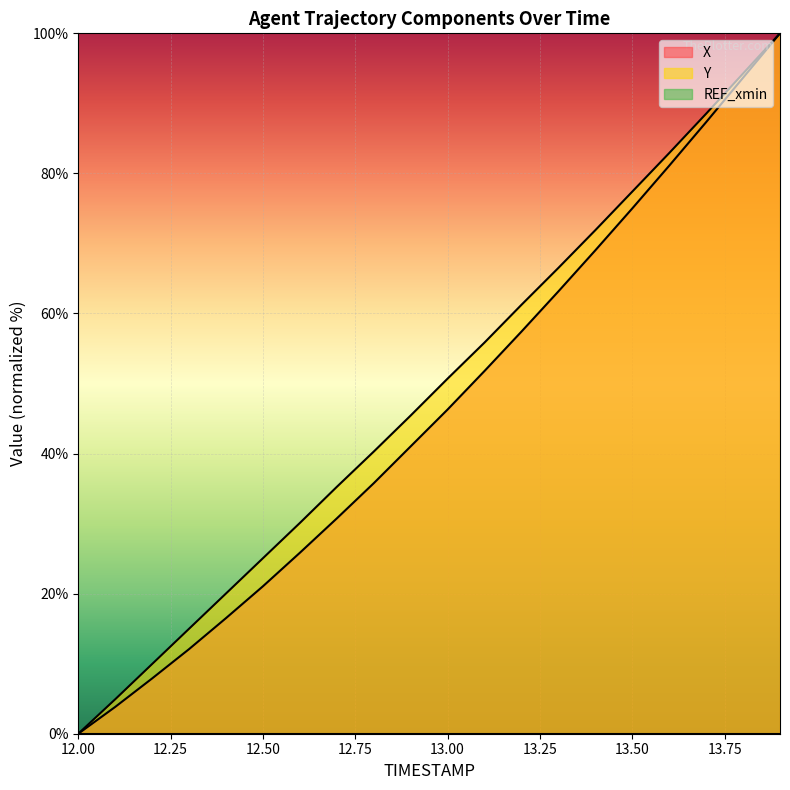

What value does the X series have at 13.50?

75.0